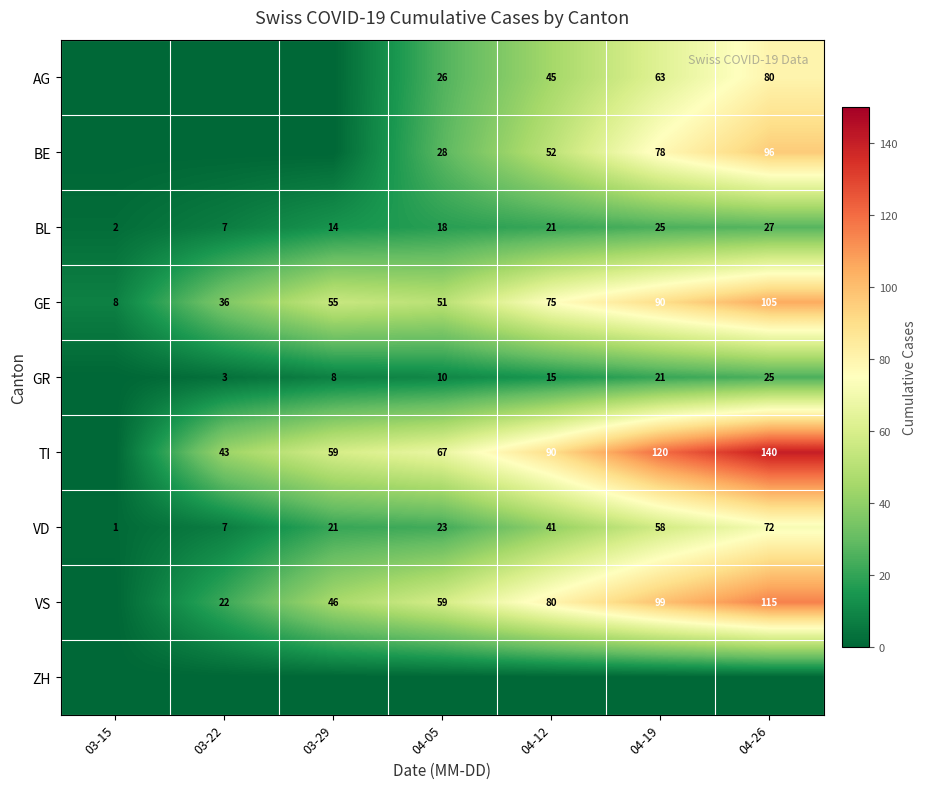

What is the spread (max minus min) of values at 04-05?

67